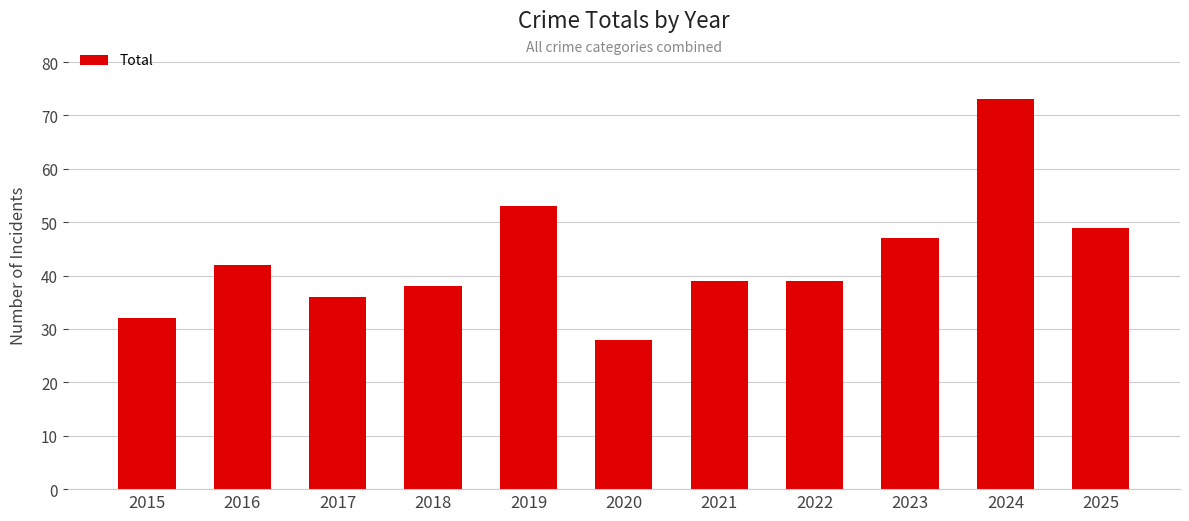

Where is the data nearest to the value 50?

2025